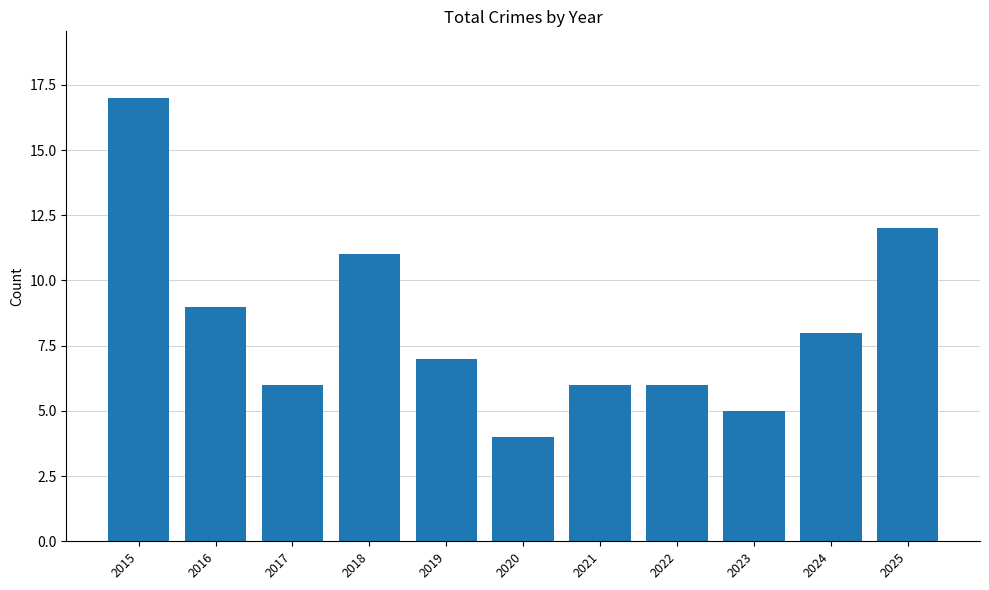

Which category has the highest value across all series?

2015